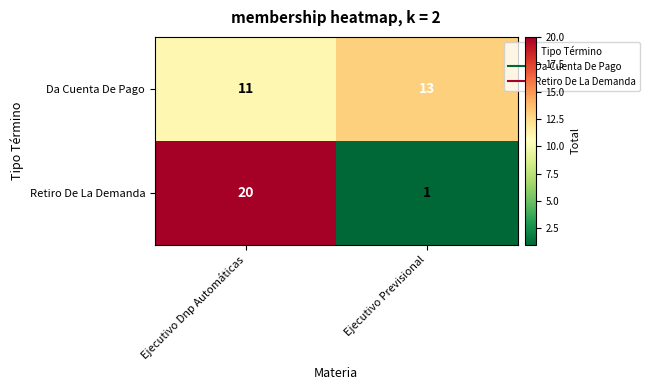

Is it true that Da Cuenta De Pago equals 18 at Ejecutivo Dnp Automáticas?

False